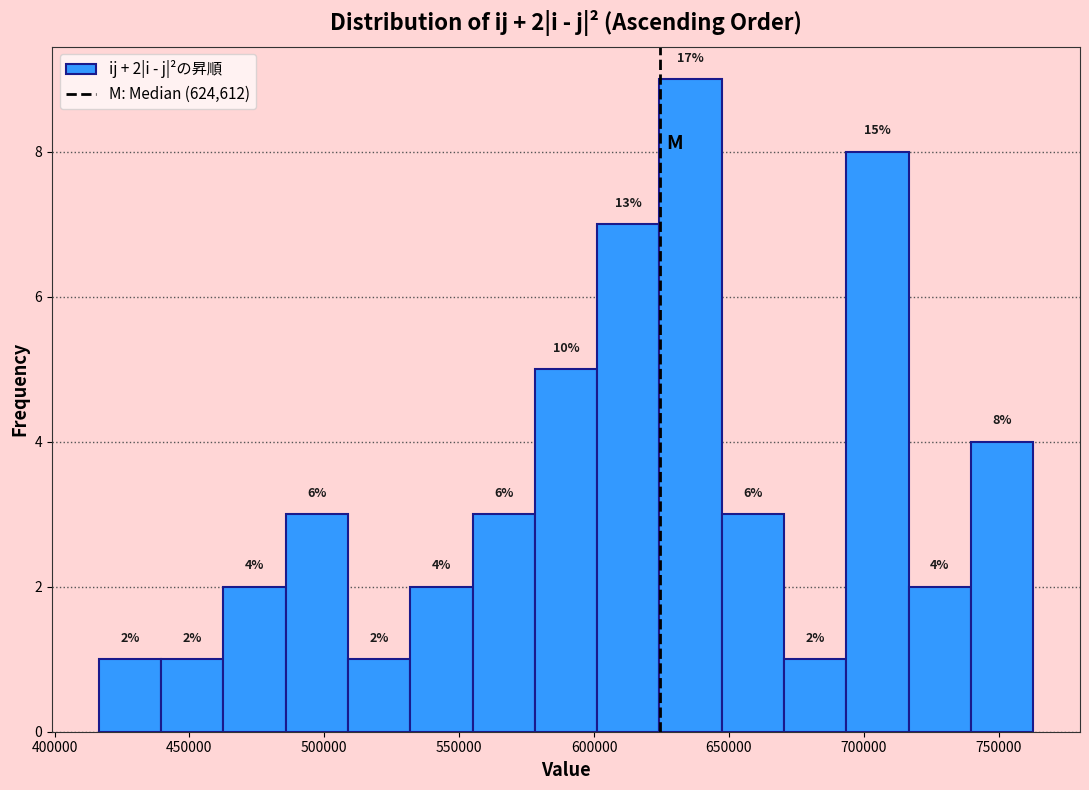

Over which range of the x-axis is the bar tallest?

625000 to 645000